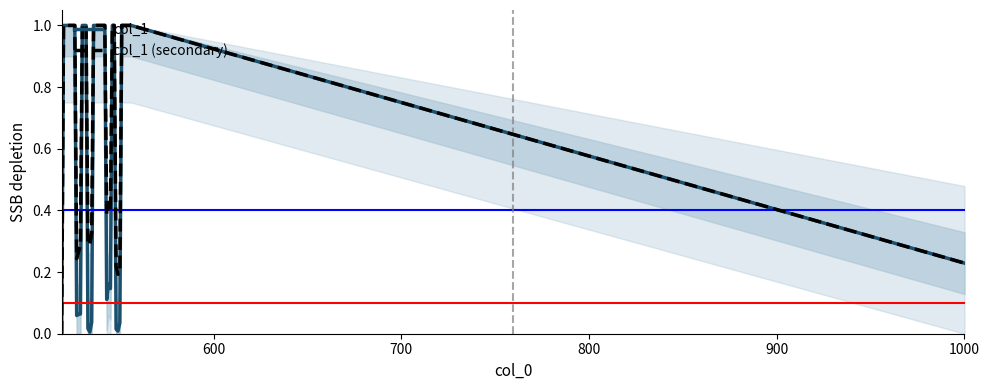

True or false: col_1 (secondary) and col_1 cross at least once.

False